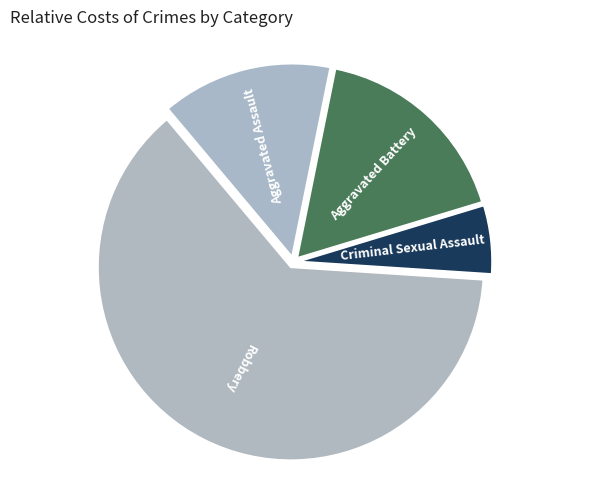

The Aggravated Battery slice represents 17% of the pie. True or false?

True